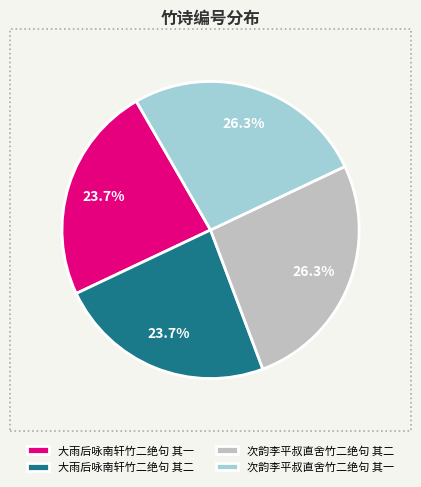

Is there any slice that represents more than half of the pie?

No